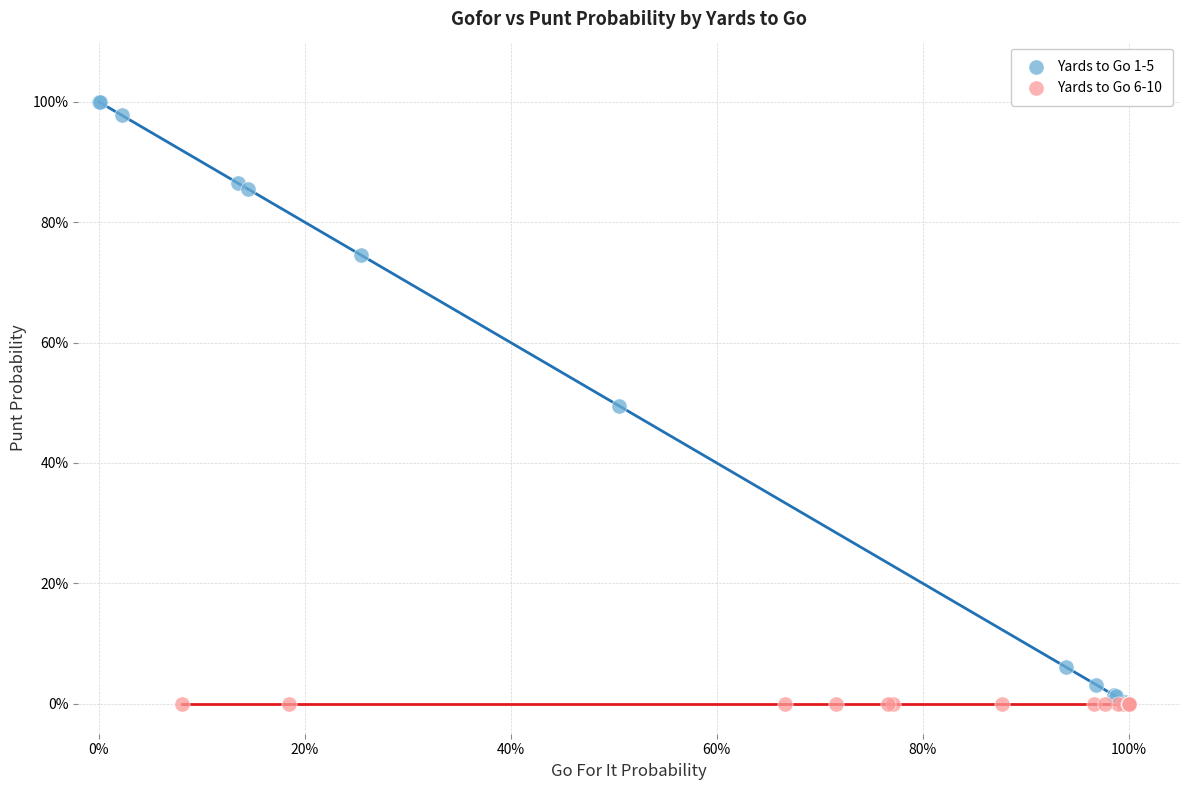

Which series contains the highest Y value?

Yards to Go 1-5